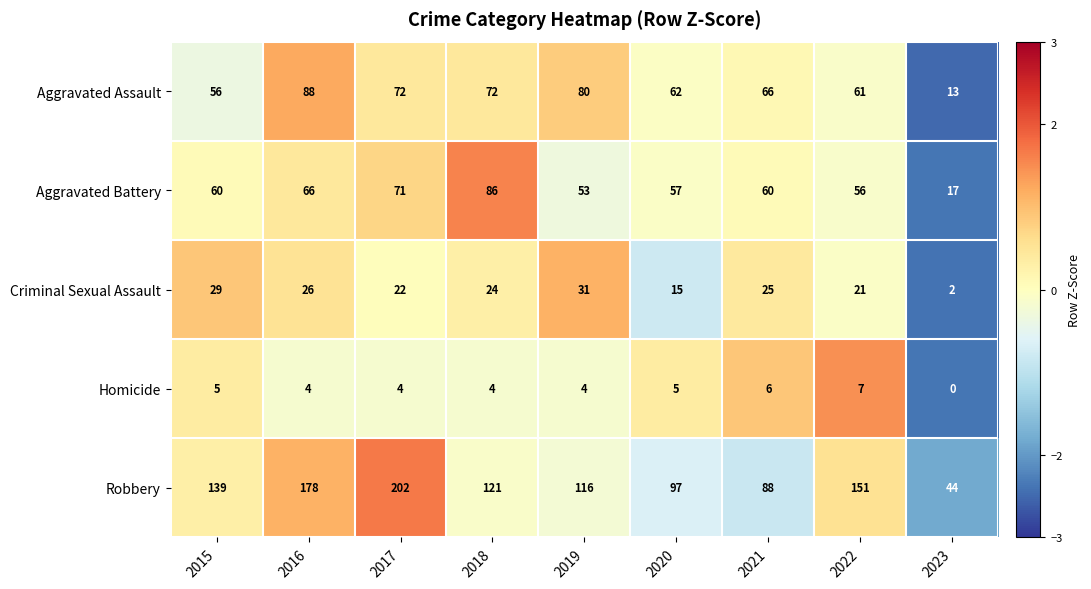

What is the sum of all Aggravated Battery values?

526